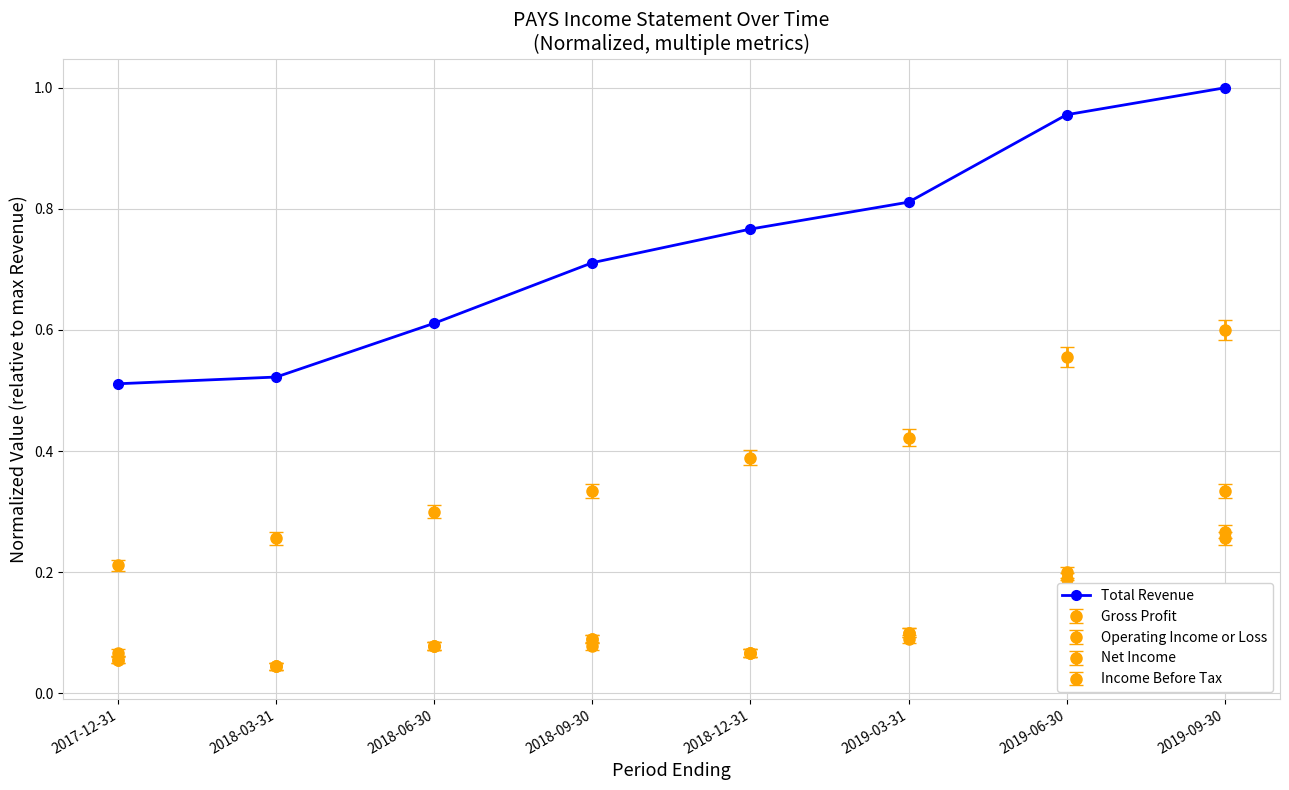

Reading left to right, list all the values displayed in this chart.

2017-12-31=0.5	2018-03-31=0.5	2018-06-30=0.6	2018-09-30=0.7	2018-12-31=0.8	2019-03-31=0.8	2019-06-30=1.0	2019-09-30=1.0